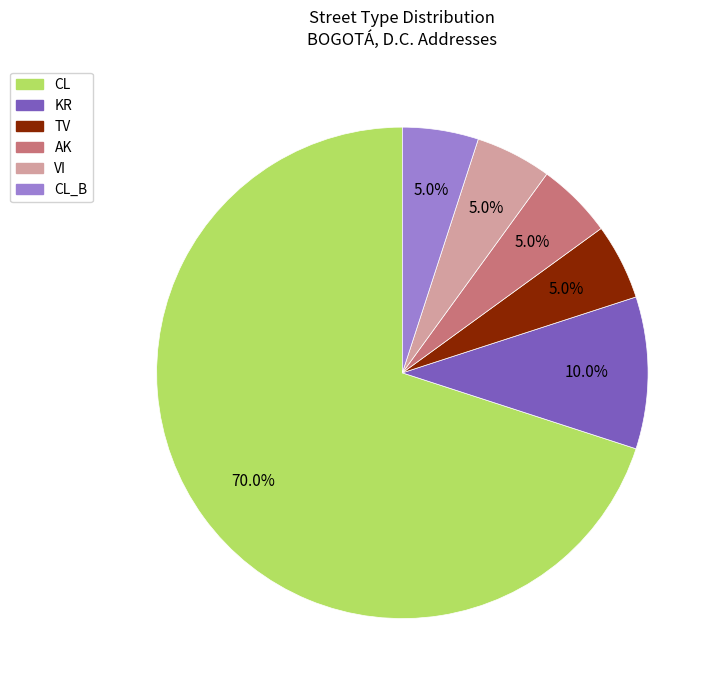

How many slices are in this pie chart?

6